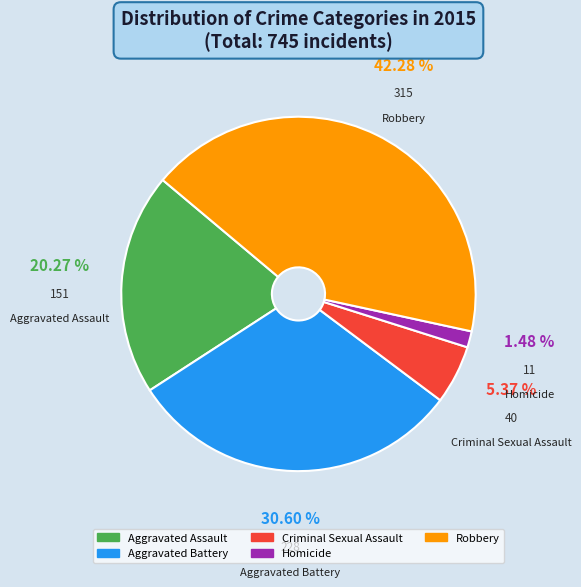

Which has a higher value, Aggravated Assault or Homicide?

Aggravated Assault